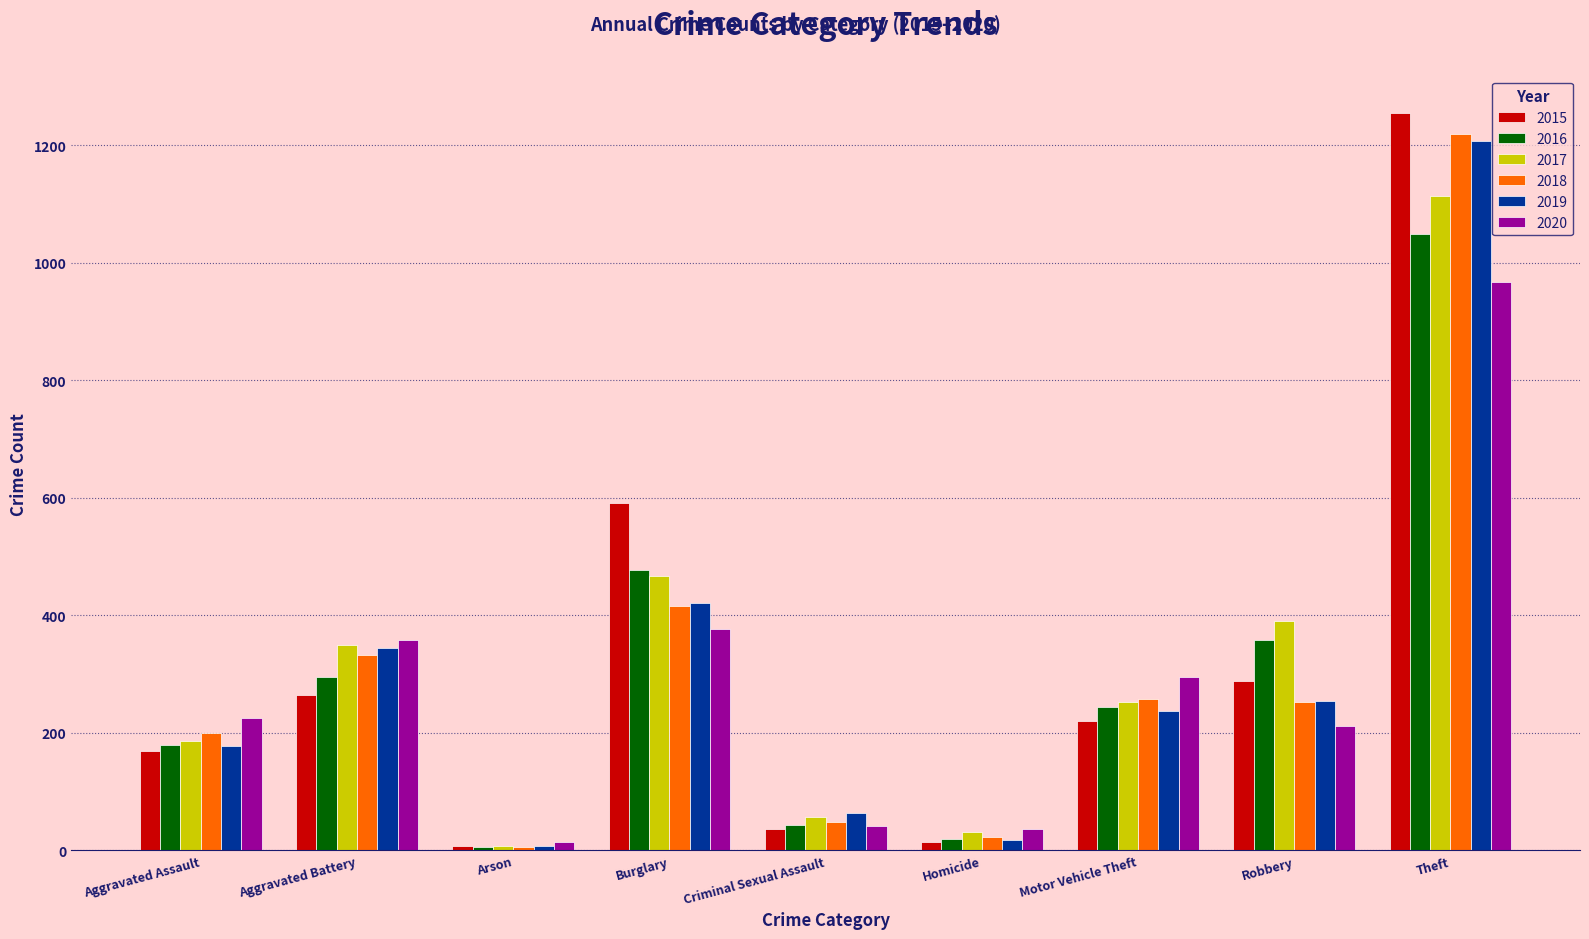

What is the label of the 4th bar from the left?

Burglary